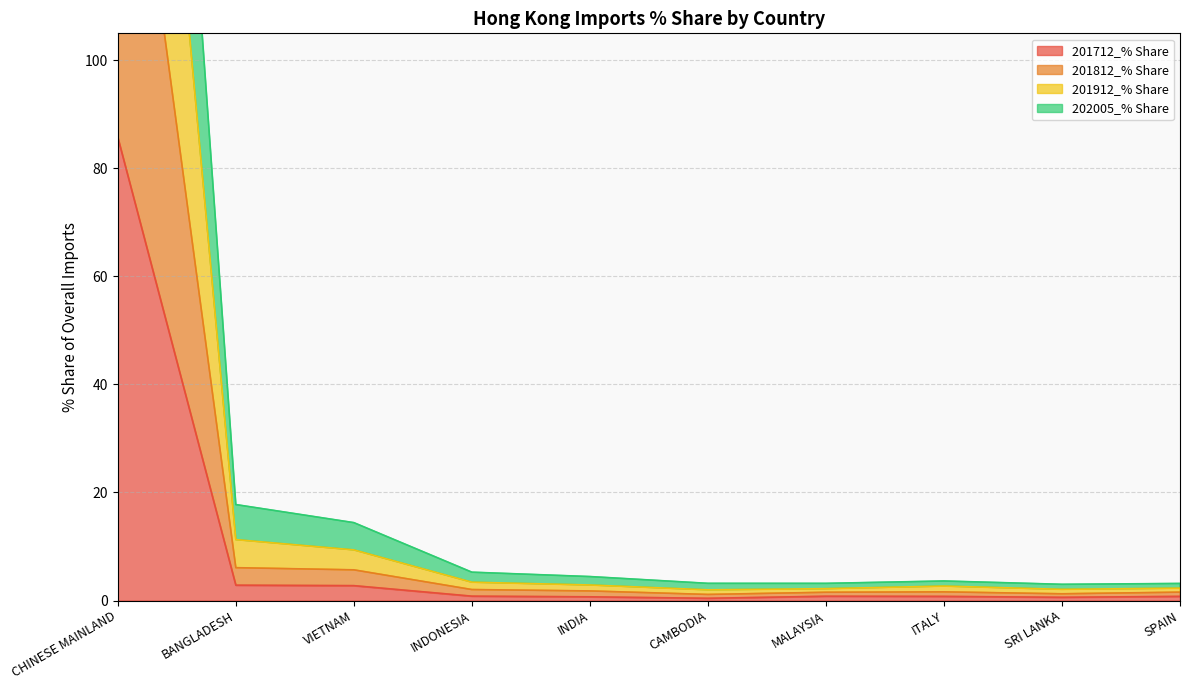

At which label does 201712_% Share reach its peak?

CHINESE MAINLAND